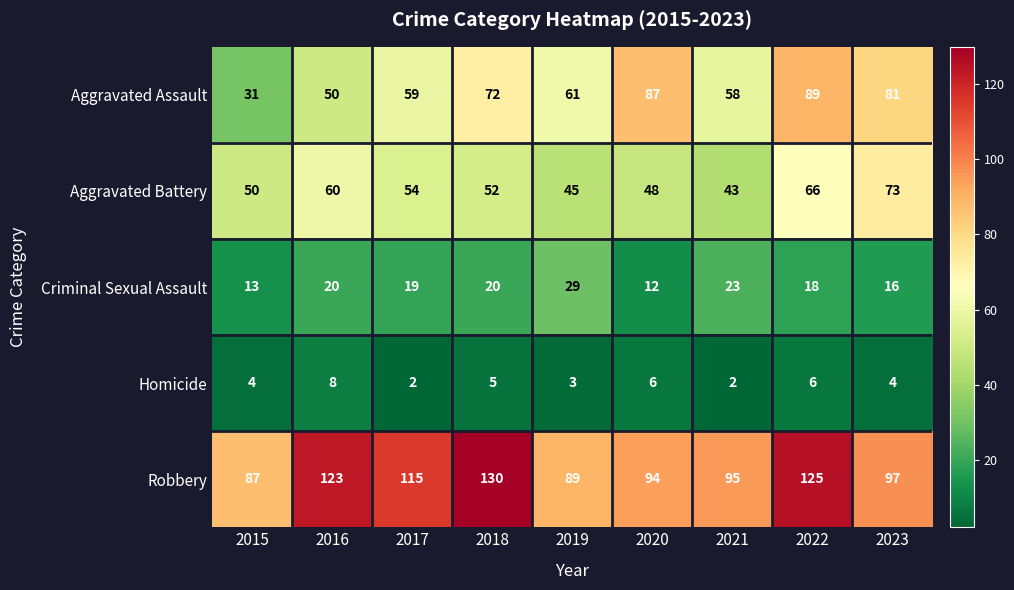

What is the sum of all Aggravated Assault values?

588